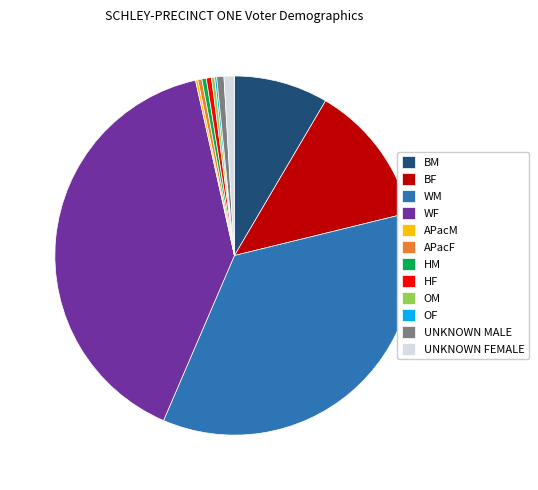

True or false: BM accounts for 8% of the total.

True